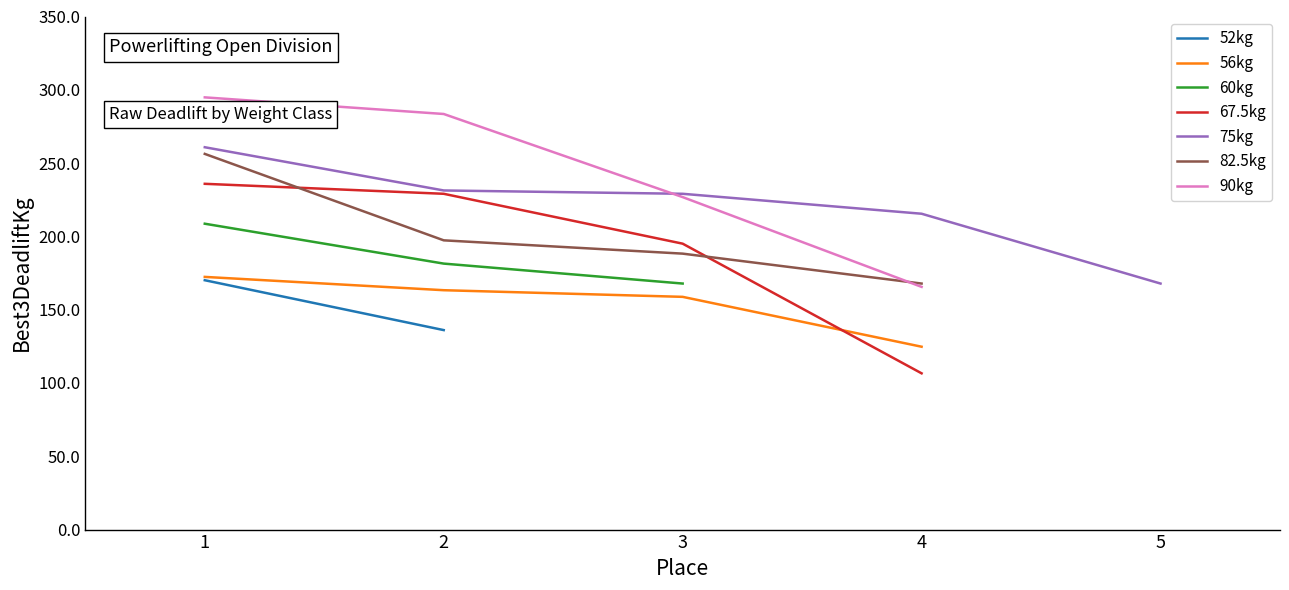

What value does the 90kg series have at 1?

294.8